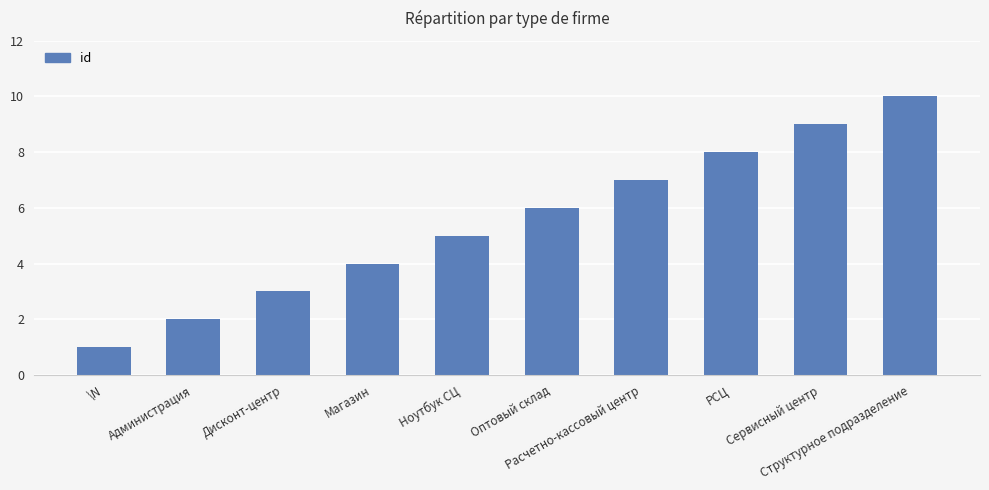

What is the sum of the values at Дисконт-центр and Ноутбук СЦ?

8